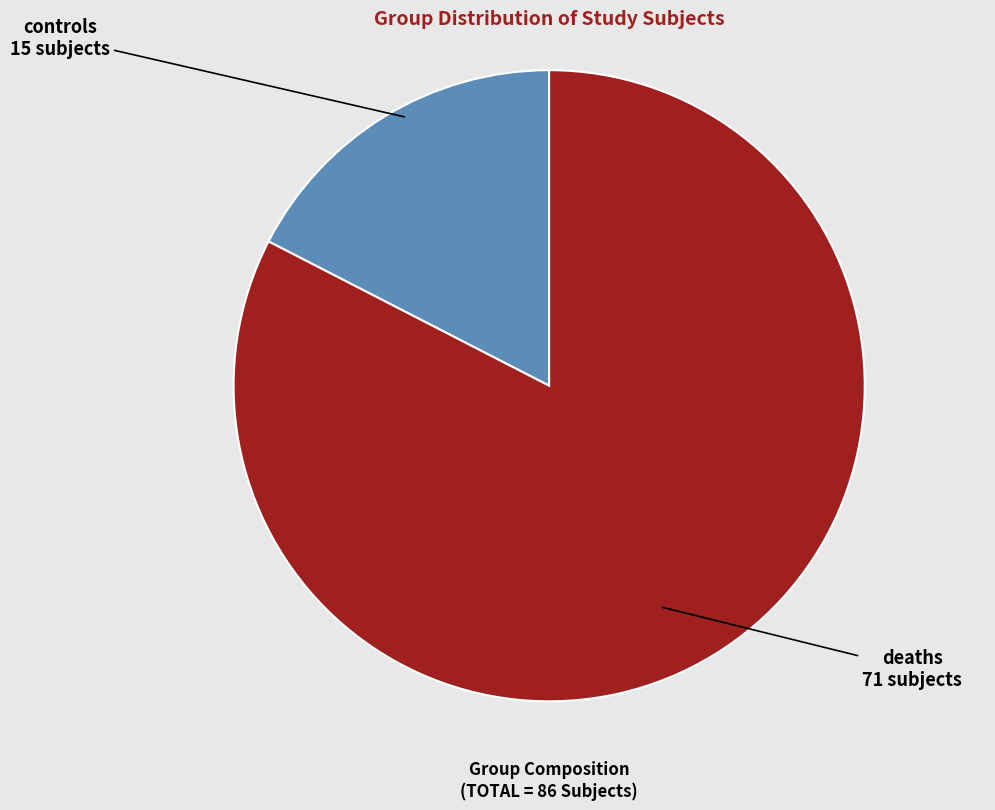

How many slices are in this pie chart?

2